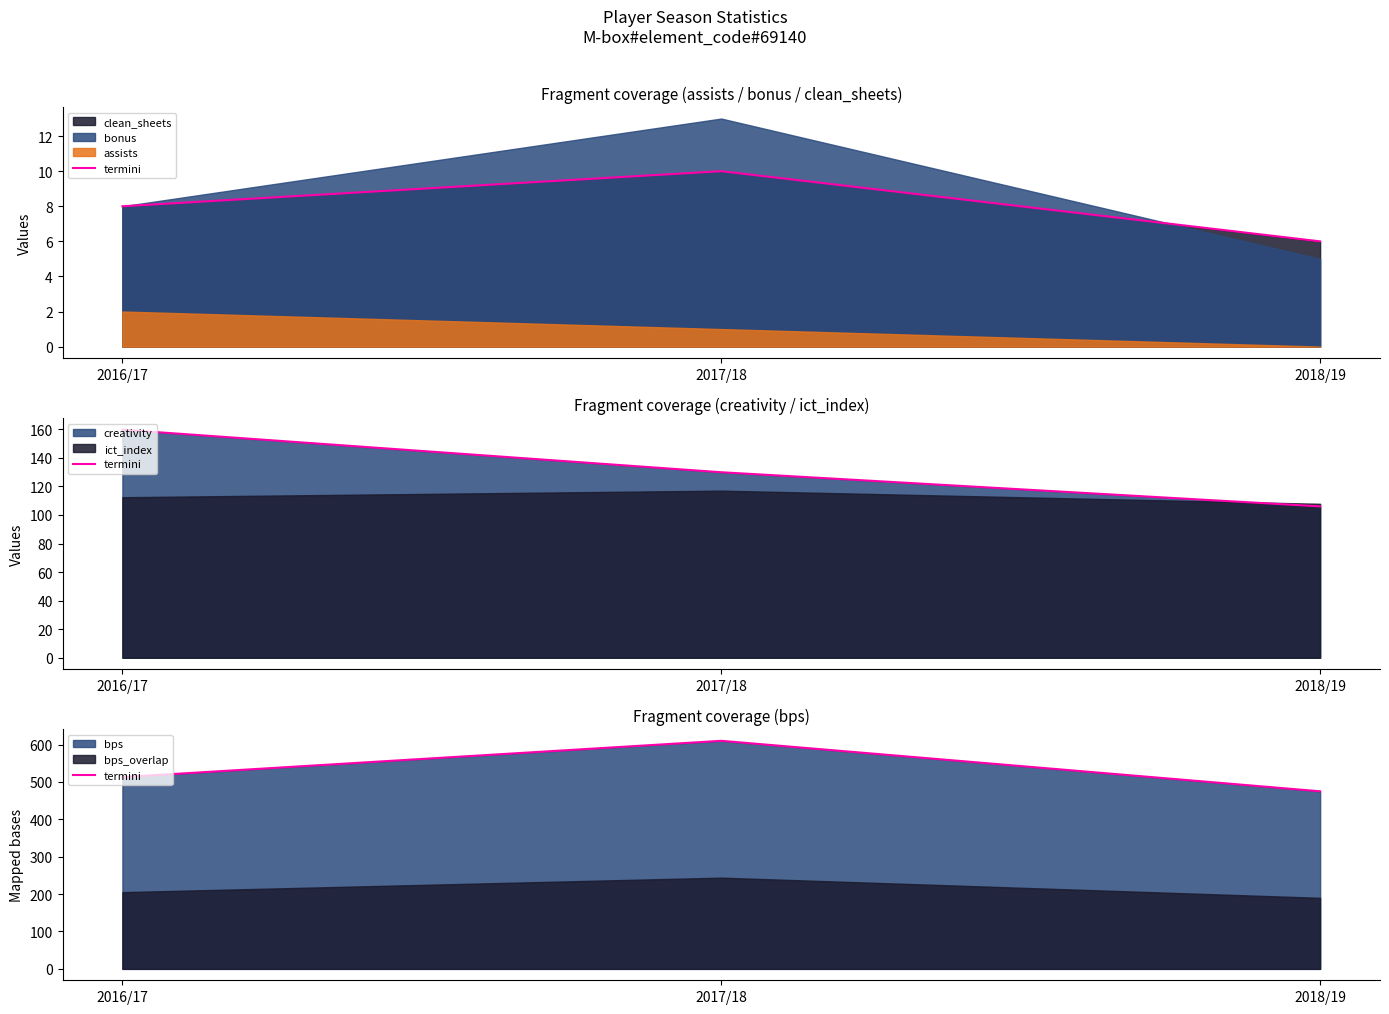

What is the label of the 2nd point from the left?

2017/18